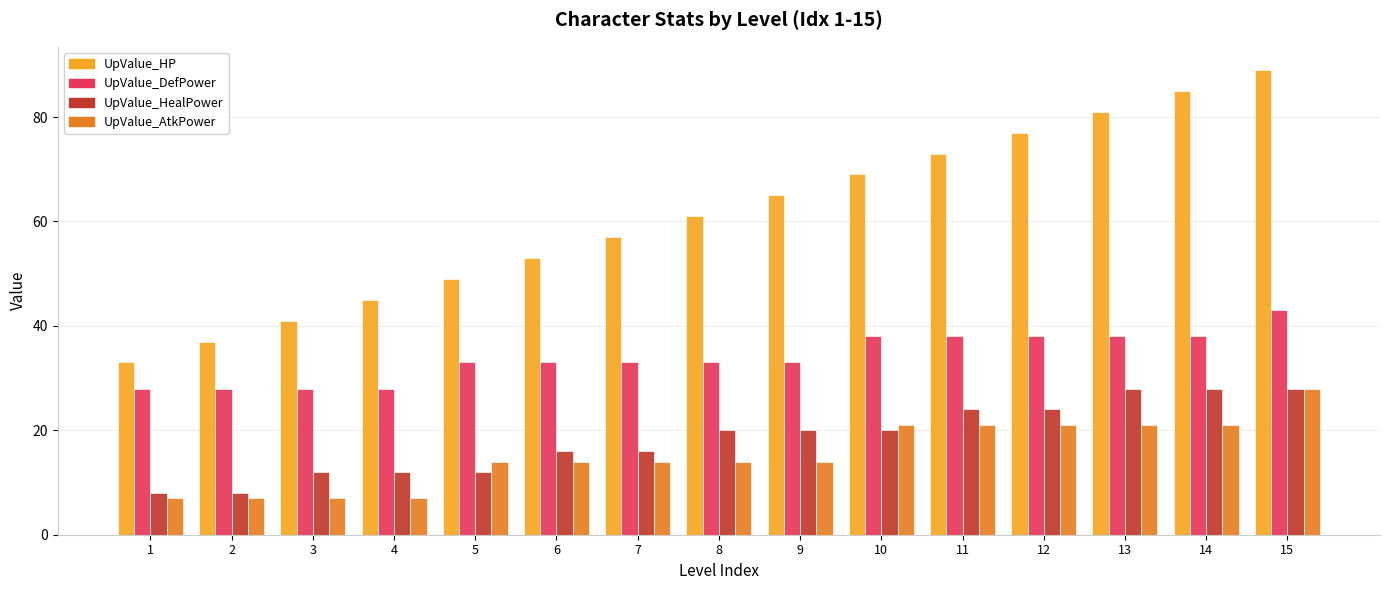

What is the smallest value displayed?

7